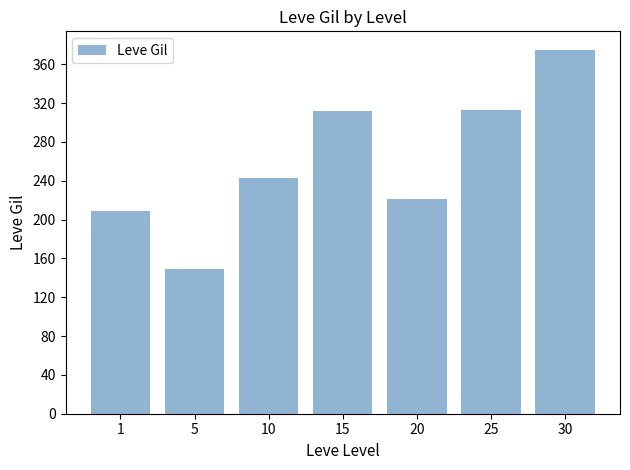

The chart shows a value of 375.2 at 30. True or false?

True